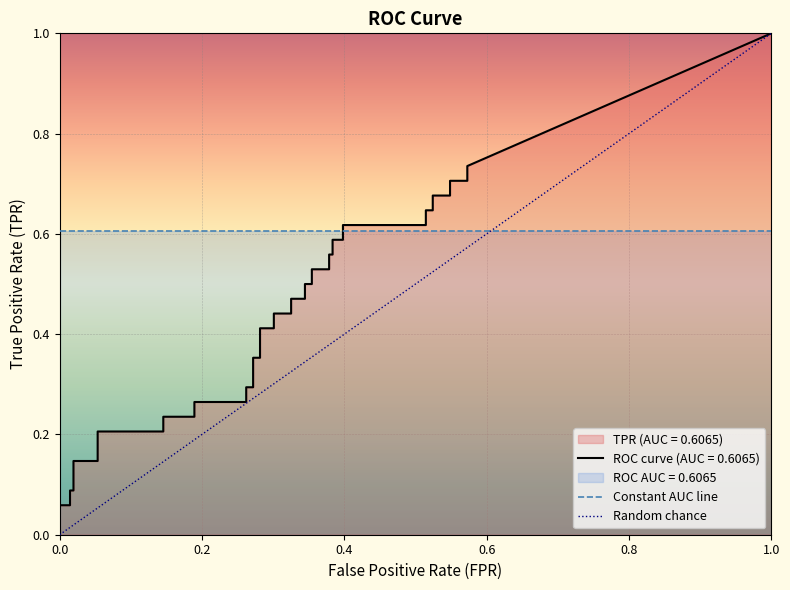

How many values in the fpr series exceed 0?

38